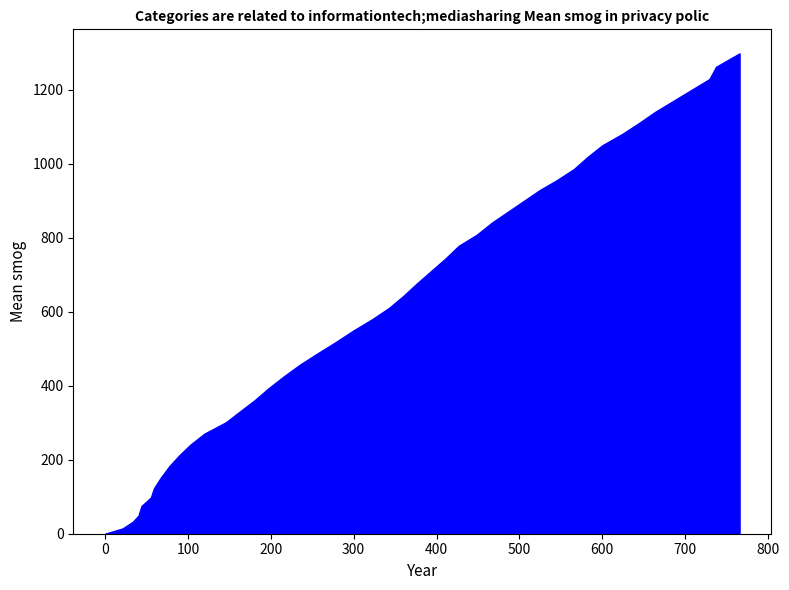

What is the average value?

575.5